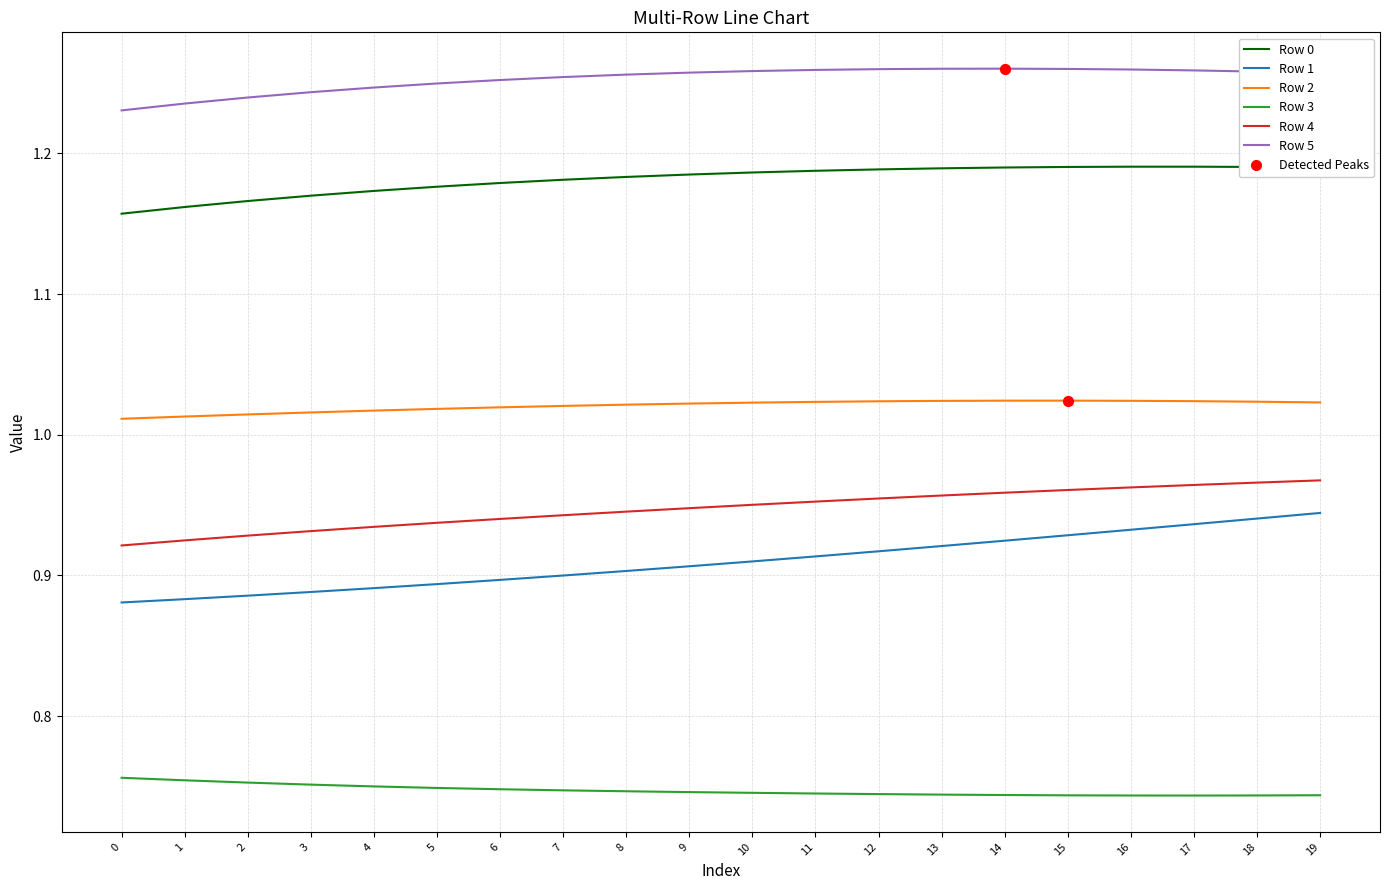

The Row 5 series shows 0.4 at 18. True or false?

False